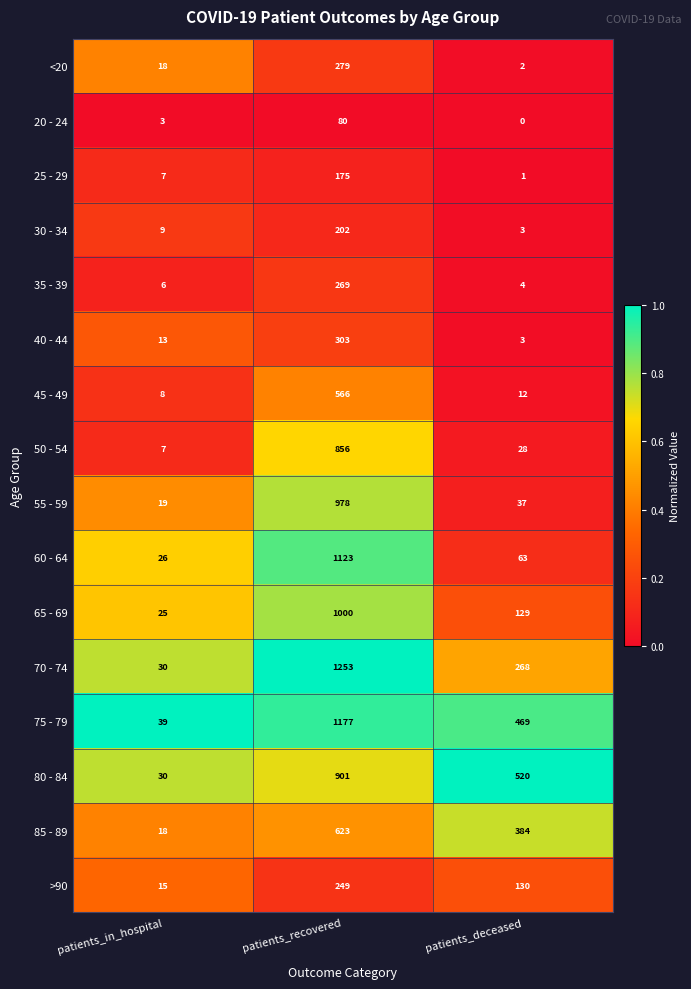

What is the total value across all series at patients_deceased?

2053